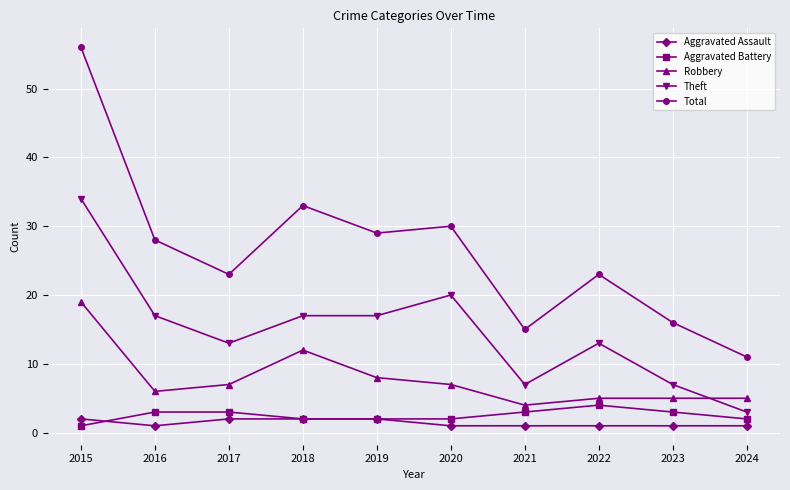

Which series ends up on top after the final intersection of Aggravated Assault and Aggravated Battery?

Aggravated Battery